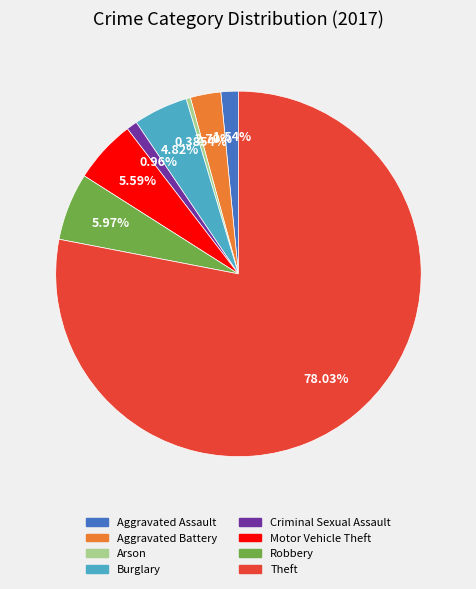

Approximately how many times larger is the value at Theft compared to Aggravated Battery?

28.9